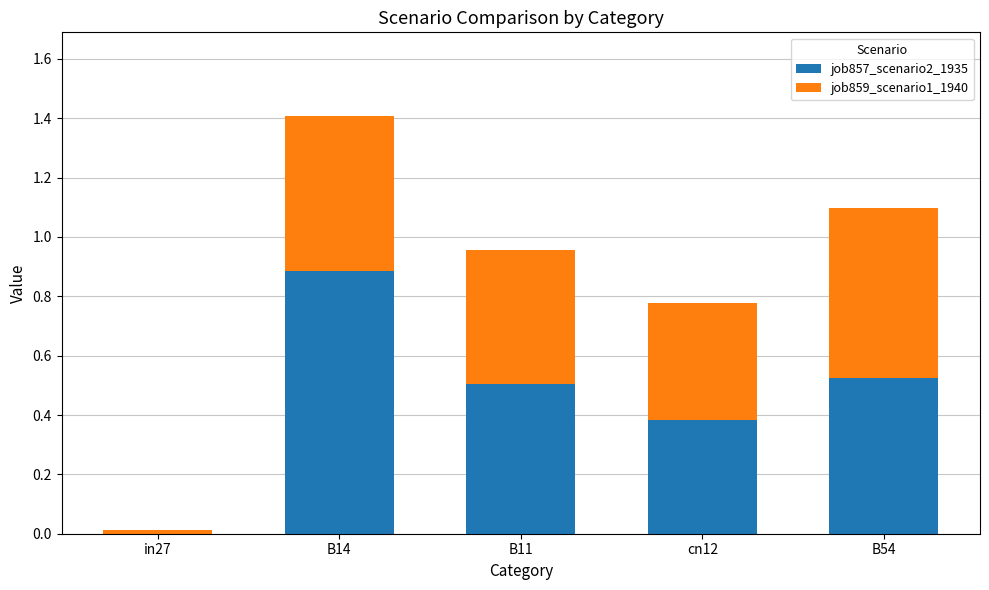

Is it true that job857_scenario2_1935 equals 0.3 at B11?

False